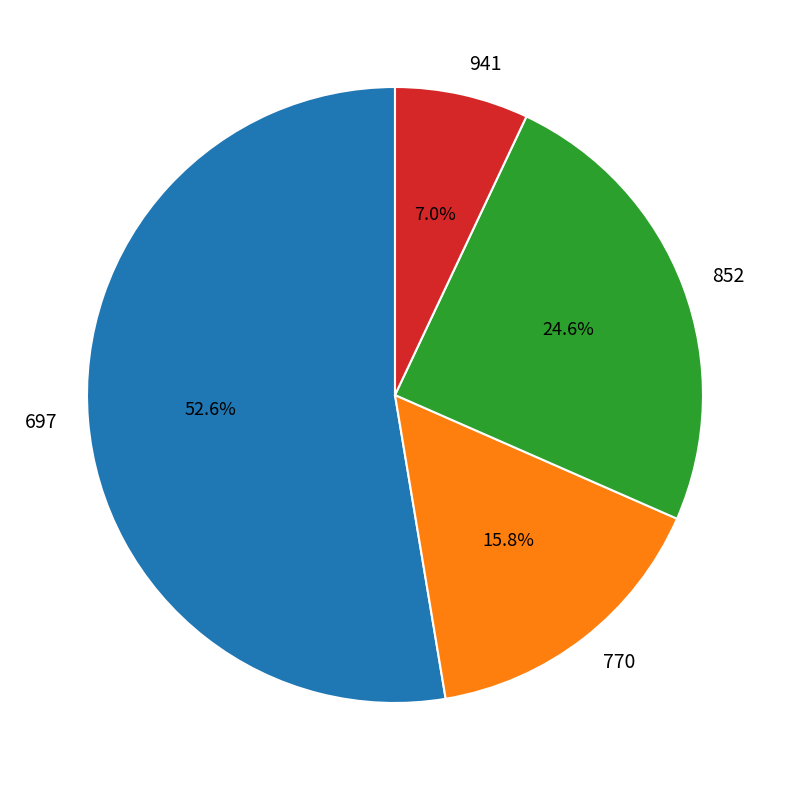

Which category has the biggest portion of the pie?

697